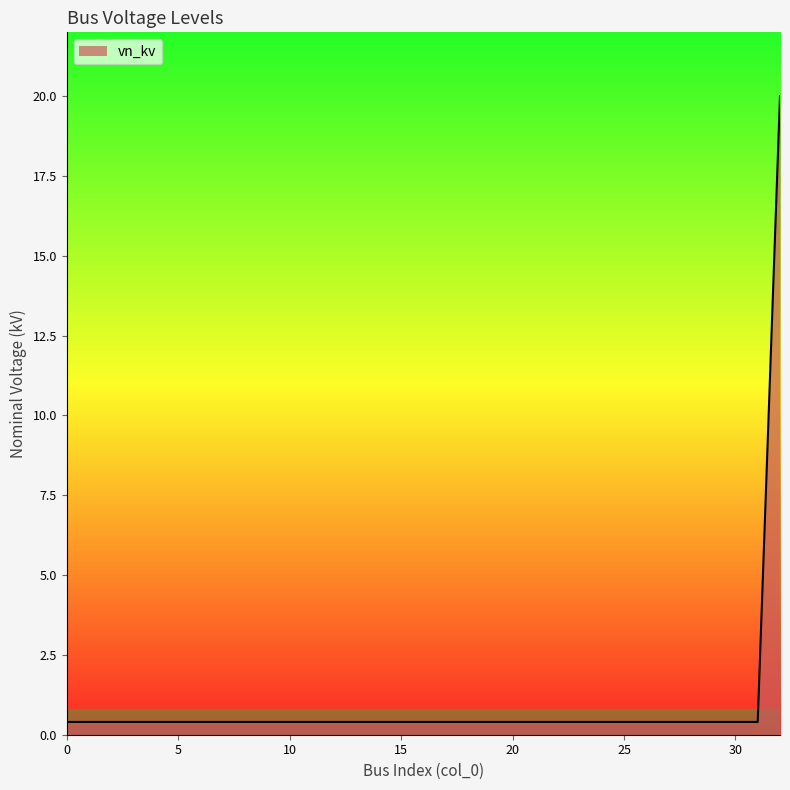

What is the greatest value displayed?

20.0